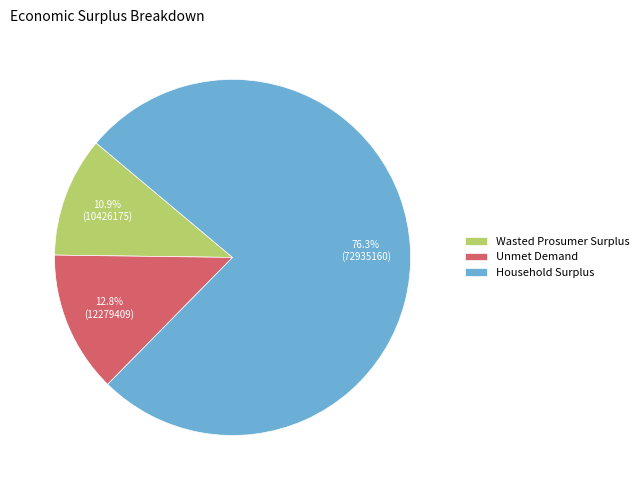

To the nearest percent, what is the difference between the largest and smallest slice percentages?

65%